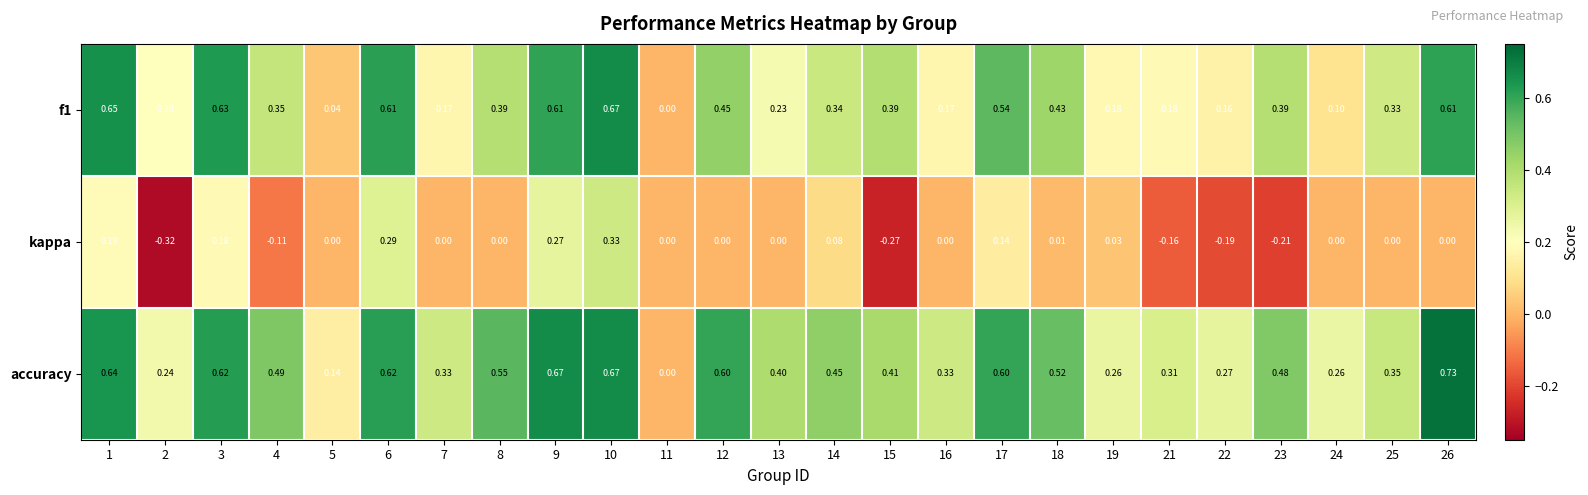

How many series are shown in this chart?

3